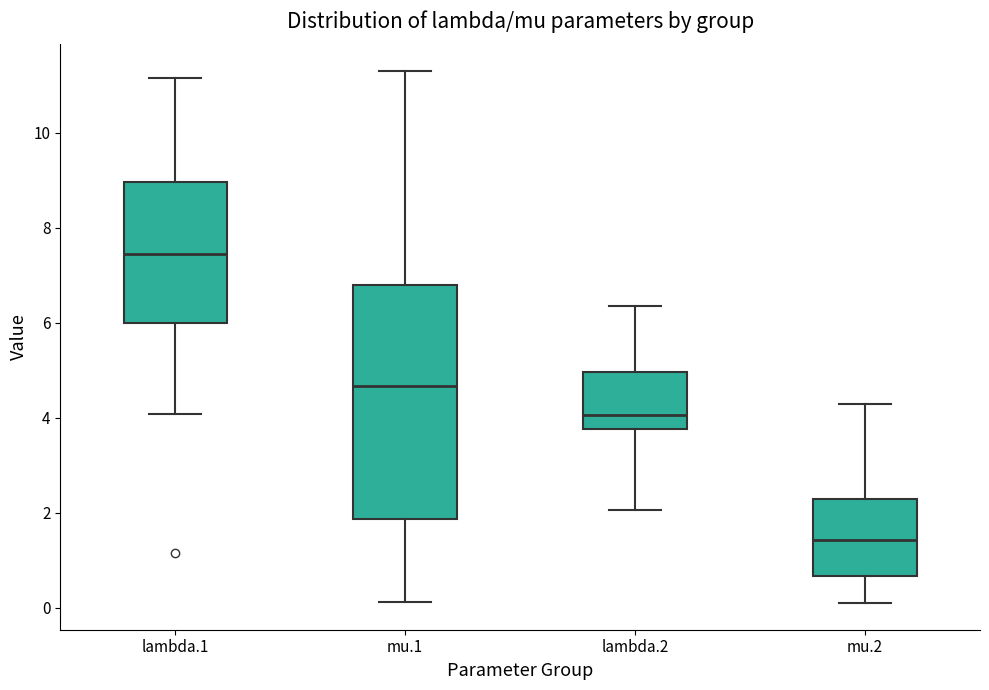

Which box is the tallest, from its lower edge to its upper edge?

mu.1